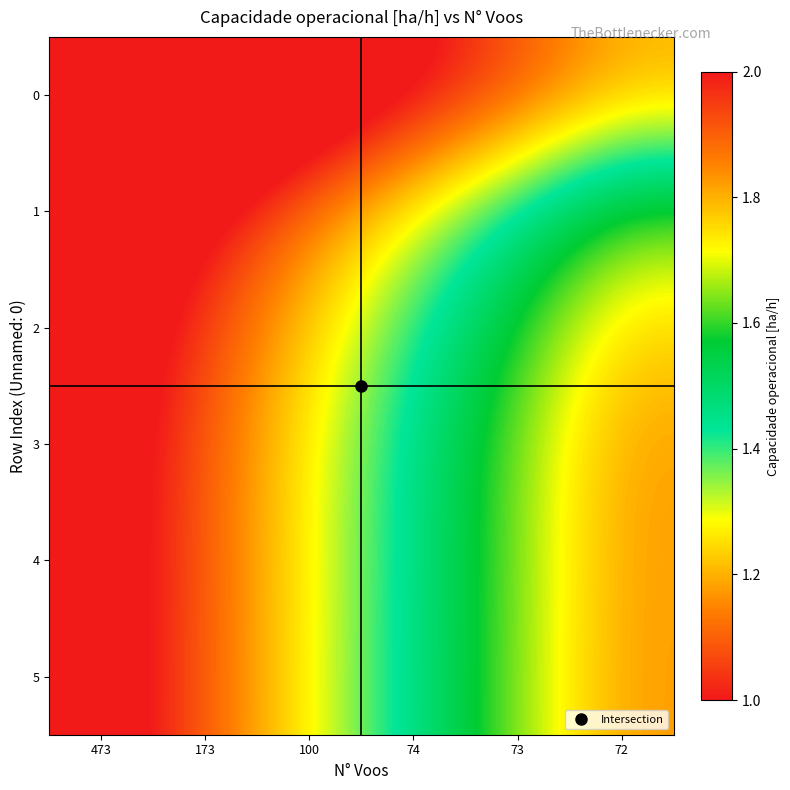

Which series has the widest spread of values?

5